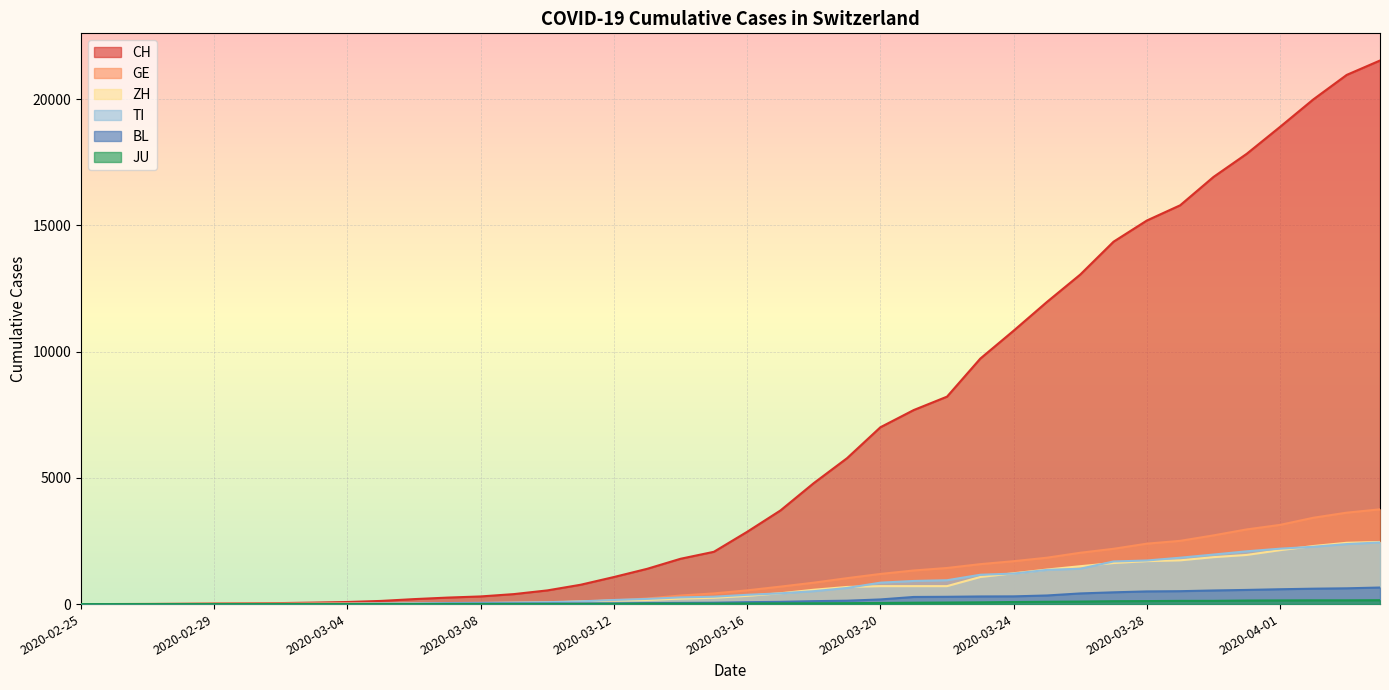

What position from the right is 2020-02-29?

36